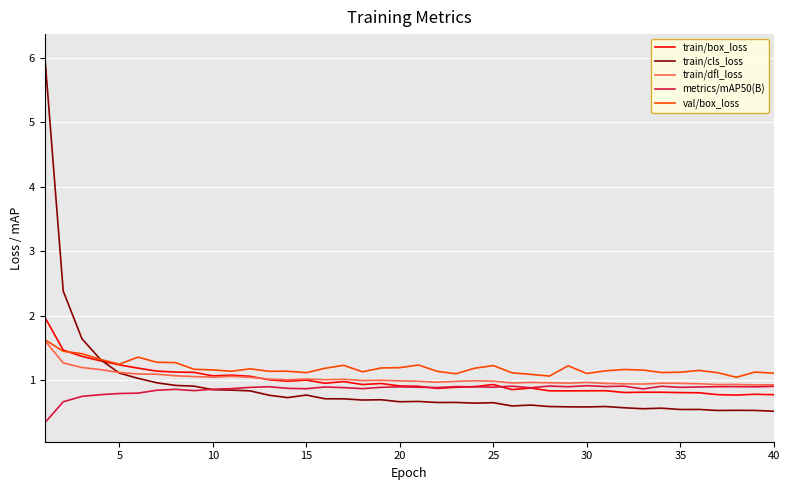

What are all the series names shown in the legend?

train/box_loss, train/cls_loss, train/dfl_loss, metrics/mAP50(B), val/box_loss